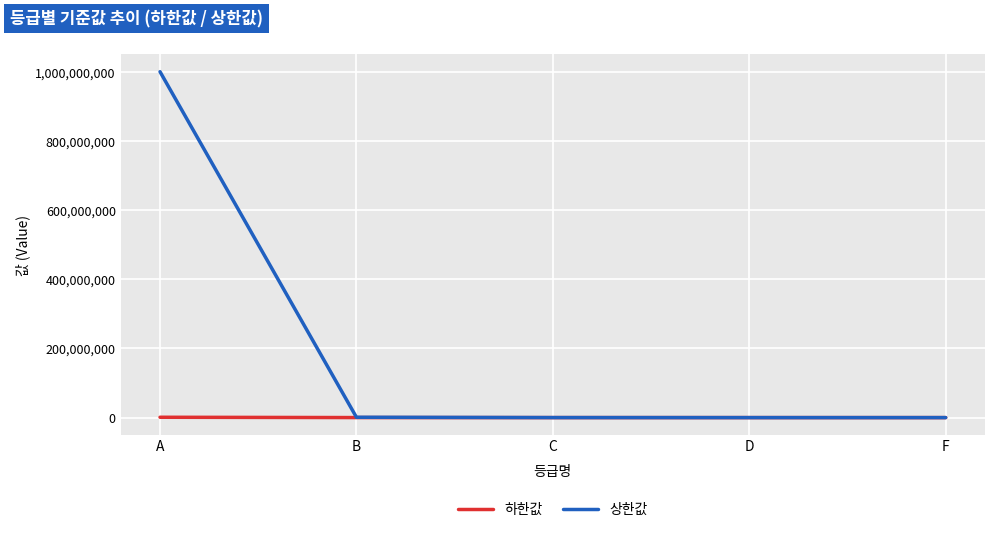

Which series has the widest spread of values?

상한값